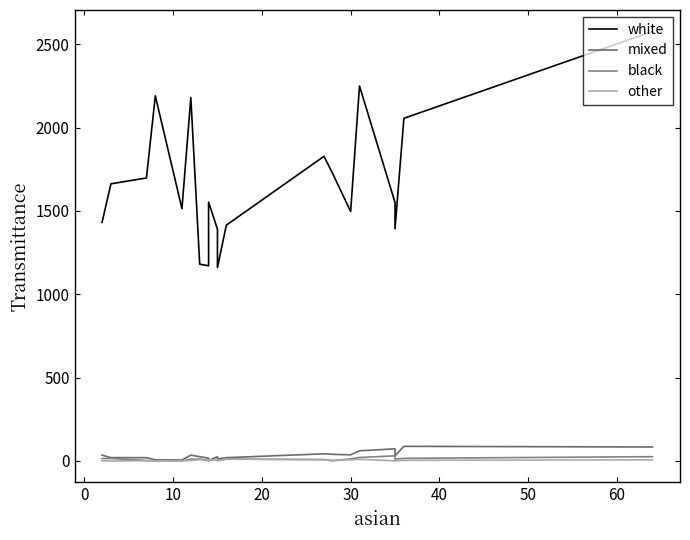

How many interior local valleys does the white series have?

5